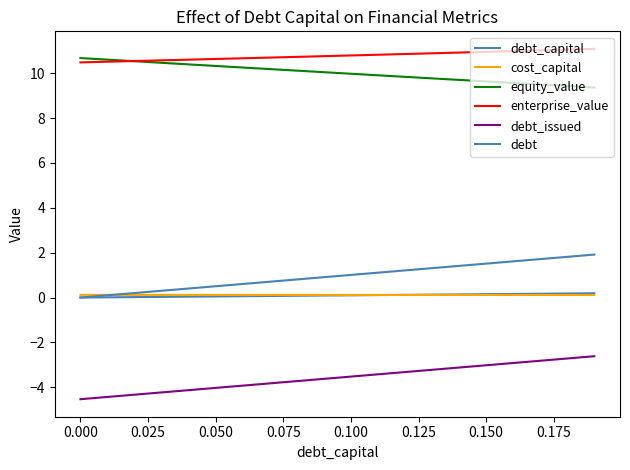

Does the chart display data point markers on the line(s)?

No